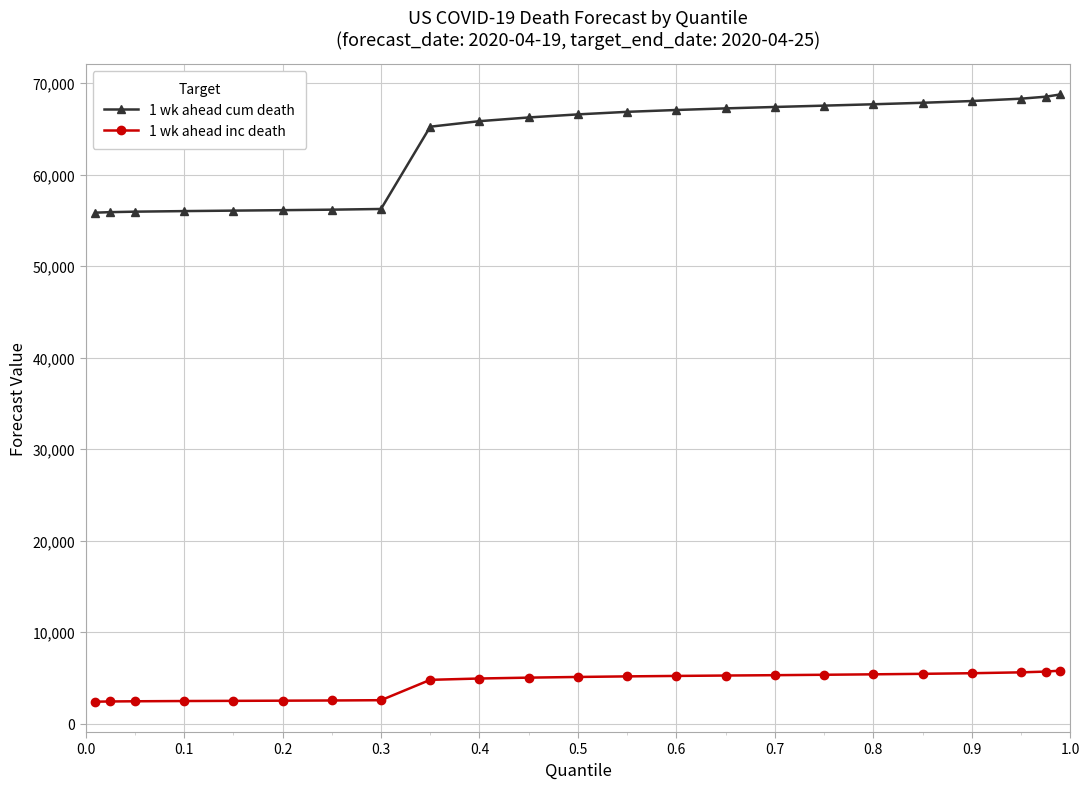

What is the value of the 1 wk ahead cum death point at the 23rd from the left?

68778